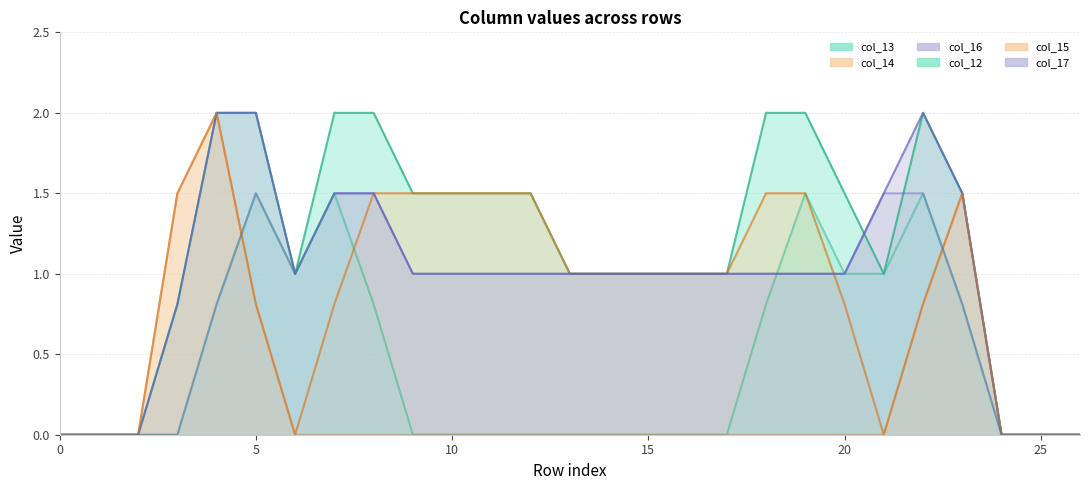

Which has a higher value, 12 or 13?

12